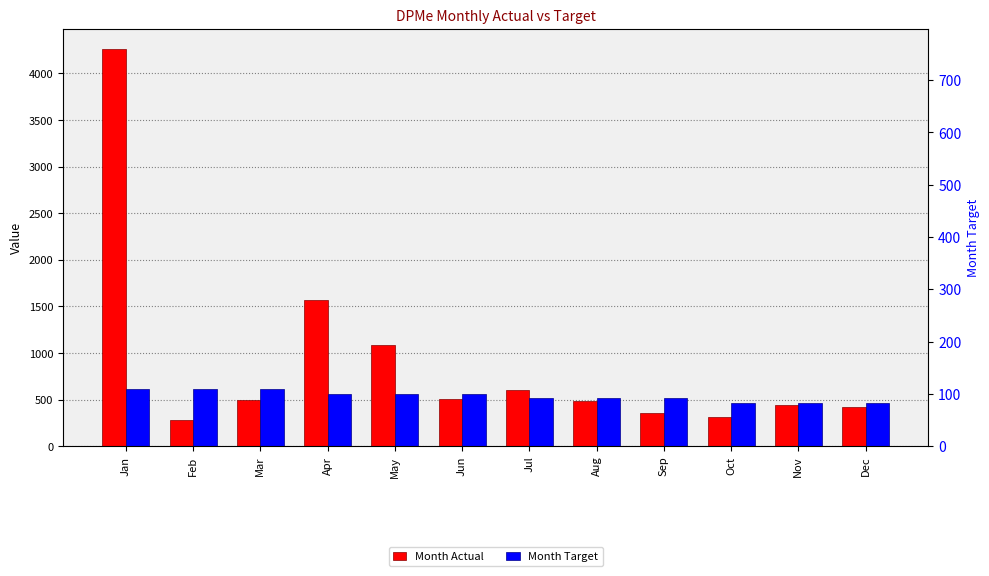

Is it true that Month Target equals 708 at Aug?

False